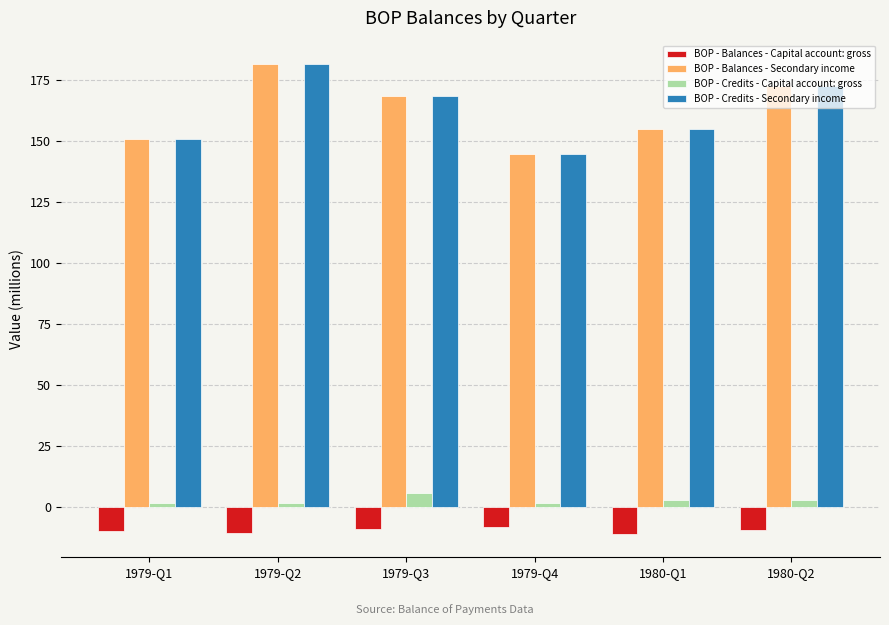

What position from the right is 1980-Q2?

1